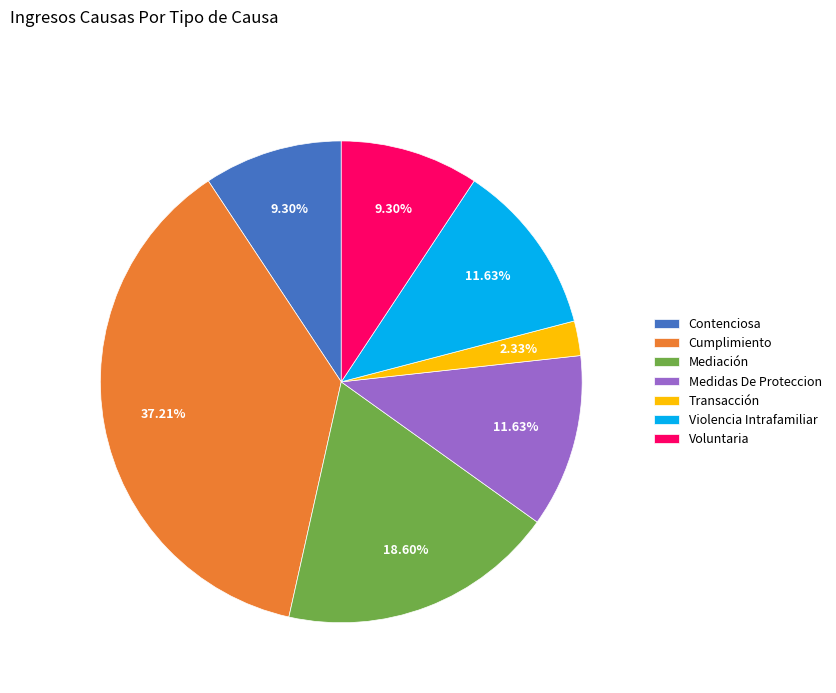

What is the largest slice in the pie chart?

Cumplimiento